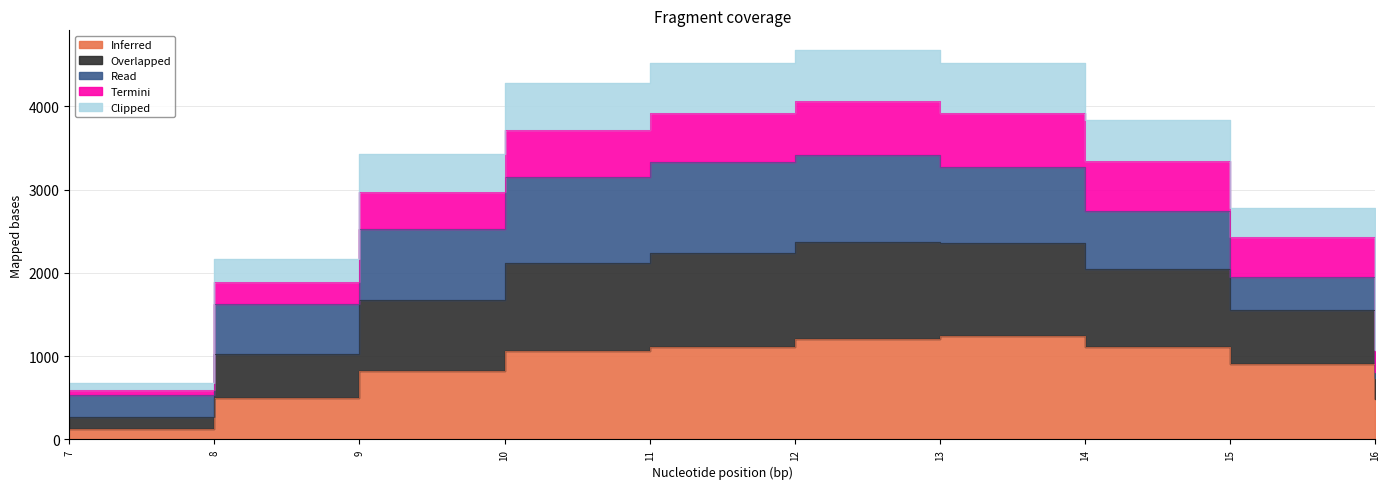

Read the Inferred value at 14.

1116.1